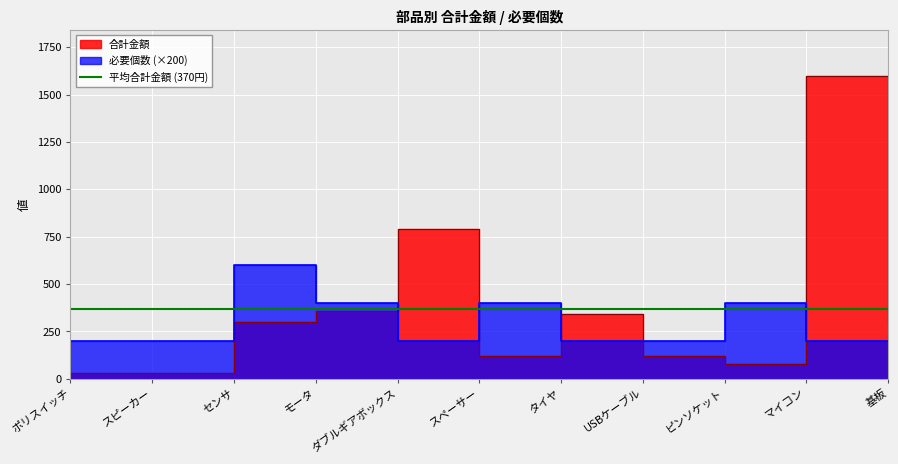

What is the sum of the 必要個数 values at ポリスイッチ and ピンソケット?

600